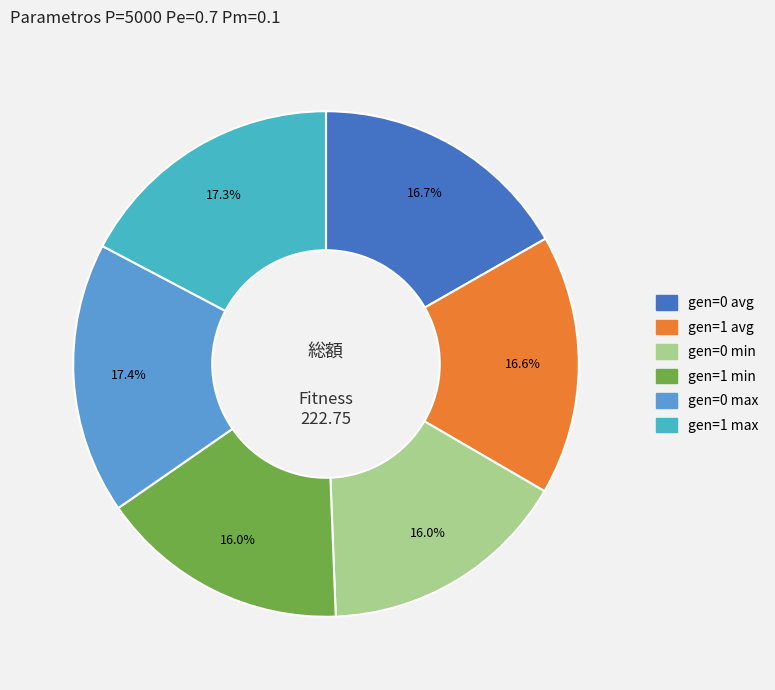

What is the ratio of the value at gen=0 avg to the value at gen=1 avg?

1.0